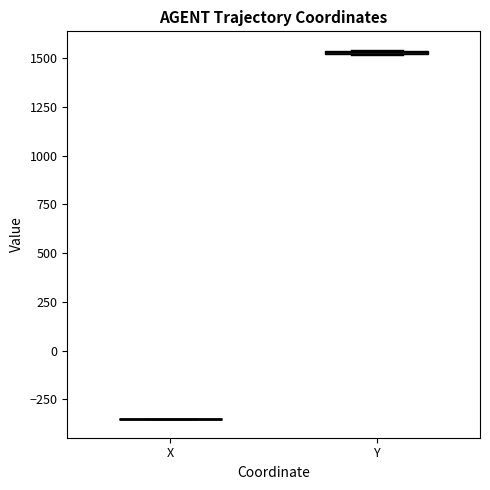

Where is the lower edge of the box for Y on the y-axis? The values are not printed on the chart, so give them approximately, as read against the axis.

1500